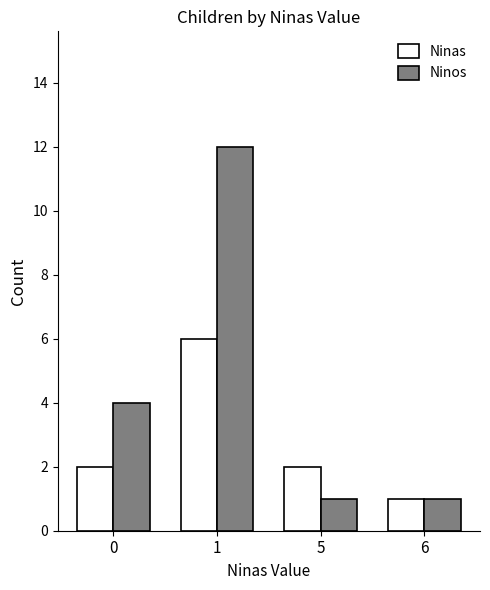

How many categories are shown in the chart?

4